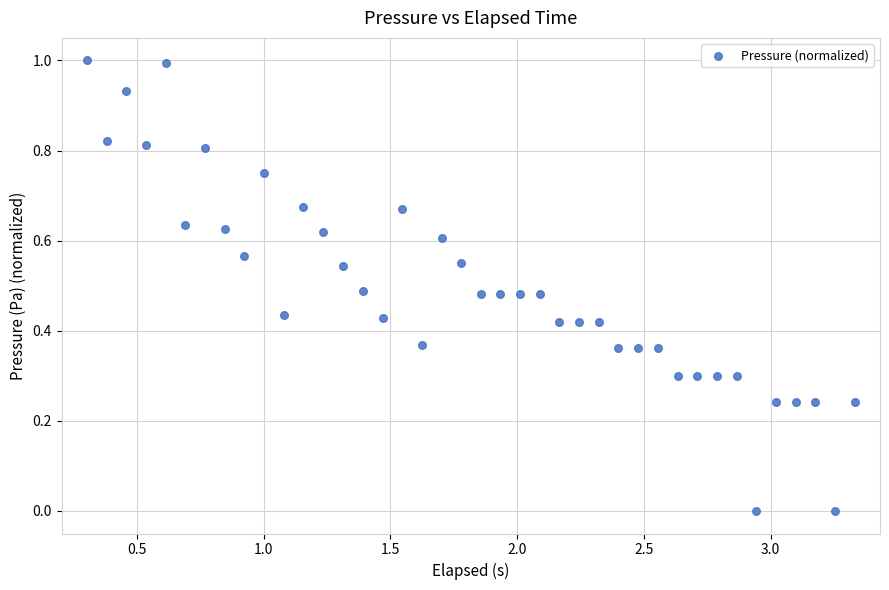

What is the range of Y values (max minus min)?

1.0